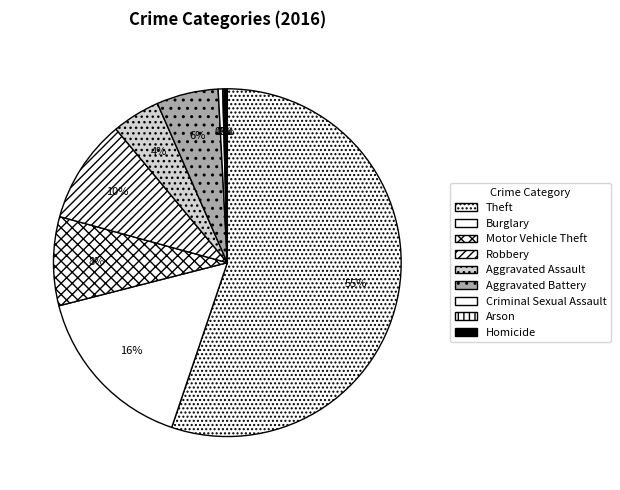

Combined, do Arson and Criminal Sexual Assault account for over 50%?

No